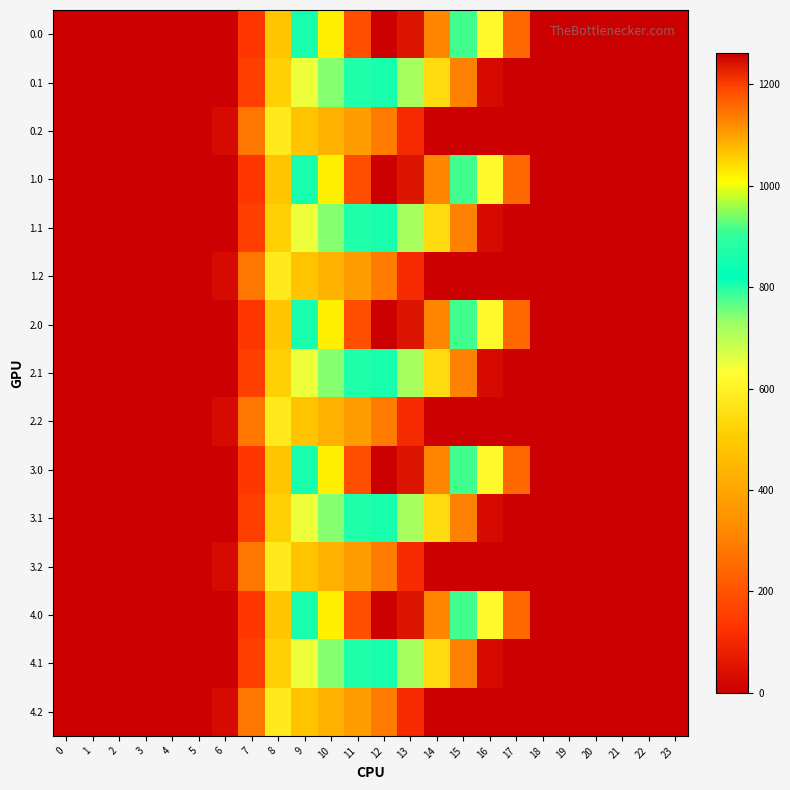

Reading right to left, transcribe all the data shown in this chart.

0.0: 23=0.0	22=0.0	21=0.0	20=0.0	19=0.0	18=0.0	17=243.5	16=613.0	15=911.8	14=1128.6	13=1237.4	12=1261.6	11=1185.2	10=1023.2	9=804.0	8=489.3	7=134.3	6=0.0	5=0.0	4=0.0	3=0.0	2=0.0	1=0.0	0=0.0
0.1: 23=0.0	22=0.0	21=0.0	20=0.0	19=0.0	18=0.0	17=0.0	16=26.8	15=301.4	14=544.1	13=715.3	12=806.9	11=800.2	10=742.1	9=646.9	8=514.8	7=153.2	6=0.0	5=0.0	4=0.0	3=0.0	2=0.0	1=0.0	0=0.0
0.2: 23=0.0	22=0.0	21=0.0	20=0.0	19=0.0	18=0.0	17=0.0	16=0.0	15=0.0	14=0.0	13=107.8	12=289.5	11=374.4	10=430.5	9=480.7	8=576.6	7=276.9	6=29.3	5=0.0	4=0.0	3=0.0	2=0.0	1=0.0	0=0.0
1.0: 23=0.0	22=0.0	21=0.0	20=0.0	19=0.0	18=0.0	17=243.5	16=613.0	15=911.8	14=1128.6	13=1237.4	12=1261.6	11=1185.2	10=1023.2	9=804.0	8=489.3	7=134.3	6=0.0	5=0.0	4=0.0	3=0.0	2=0.0	1=0.0	0=0.0
1.1: 23=0.0	22=0.0	21=0.0	20=0.0	19=0.0	18=0.0	17=0.0	16=26.8	15=301.4	14=544.1	13=715.3	12=806.9	11=800.2	10=742.1	9=646.9	8=514.8	7=153.2	6=0.0	5=0.0	4=0.0	3=0.0	2=0.0	1=0.0	0=0.0
1.2: 23=0.0	22=0.0	21=0.0	20=0.0	19=0.0	18=0.0	17=0.0	16=0.0	15=0.0	14=0.0	13=107.8	12=289.5	11=374.4	10=430.5	9=480.7	8=576.6	7=276.9	6=29.3	5=0.0	4=0.0	3=0.0	2=0.0	1=0.0	0=0.0
2.0: 23=0.0	22=0.0	21=0.0	20=0.0	19=0.0	18=0.0	17=243.5	16=613.0	15=911.8	14=1128.6	13=1237.4	12=1261.6	11=1185.2	10=1023.2	9=804.0	8=489.3	7=134.3	6=0.0	5=0.0	4=0.0	3=0.0	2=0.0	1=0.0	0=0.0
2.1: 23=0.0	22=0.0	21=0.0	20=0.0	19=0.0	18=0.0	17=0.0	16=26.8	15=301.4	14=544.1	13=715.3	12=806.9	11=800.2	10=742.1	9=646.9	8=514.8	7=153.2	6=0.0	5=0.0	4=0.0	3=0.0	2=0.0	1=0.0	0=0.0
2.2: 23=0.0	22=0.0	21=0.0	20=0.0	19=0.0	18=0.0	17=0.0	16=0.0	15=0.0	14=0.0	13=107.8	12=289.5	11=374.4	10=430.5	9=480.7	8=576.6	7=276.9	6=29.3	5=0.0	4=0.0	3=0.0	2=0.0	1=0.0	0=0.0
3.0: 23=0.0	22=0.0	21=0.0	20=0.0	19=0.0	18=0.0	17=243.5	16=613.0	15=911.8	14=1128.6	13=1237.4	12=1261.6	11=1185.2	10=1023.2	9=804.0	8=489.3	7=134.3	6=0.0	5=0.0	4=0.0	3=0.0	2=0.0	1=0.0	0=0.0
3.1: 23=0.0	22=0.0	21=0.0	20=0.0	19=0.0	18=0.0	17=0.0	16=26.8	15=301.4	14=544.1	13=715.3	12=806.9	11=800.2	10=742.1	9=646.9	8=514.8	7=153.2	6=0.0	5=0.0	4=0.0	3=0.0	2=0.0	1=0.0	0=0.0
3.2: 23=0.0	22=0.0	21=0.0	20=0.0	19=0.0	18=0.0	17=0.0	16=0.0	15=0.0	14=0.0	13=107.8	12=289.5	11=374.4	10=430.5	9=480.7	8=576.6	7=276.9	6=29.3	5=0.0	4=0.0	3=0.0	2=0.0	1=0.0	0=0.0
4.0: 23=0.0	22=0.0	21=0.0	20=0.0	19=0.0	18=0.0	17=243.5	16=613.0	15=911.8	14=1128.6	13=1237.4	12=1261.6	11=1185.2	10=1023.2	9=804.0	8=489.3	7=134.3	6=0.0	5=0.0	4=0.0	3=0.0	2=0.0	1=0.0	0=0.0
4.1: 23=0.0	22=0.0	21=0.0	20=0.0	19=0.0	18=0.0	17=0.0	16=26.8	15=301.4	14=544.1	13=715.3	12=806.9	11=800.2	10=742.1	9=646.9	8=514.8	7=153.2	6=0.0	5=0.0	4=0.0	3=0.0	2=0.0	1=0.0	0=0.0
4.2: 23=0.0	22=0.0	21=0.0	20=0.0	19=0.0	18=0.0	17=0.0	16=0.0	15=0.0	14=0.0	13=107.8	12=289.5	11=374.4	10=430.5	9=480.7	8=576.6	7=276.9	6=29.3	5=0.0	4=0.0	3=0.0	2=0.0	1=0.0	0=0.0